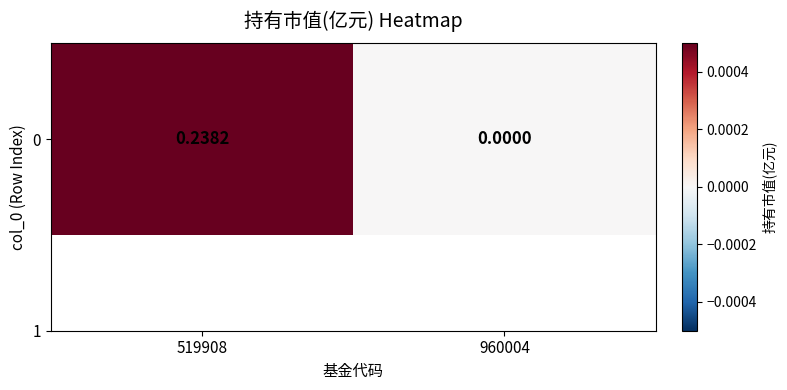

What is the average value?

0.1